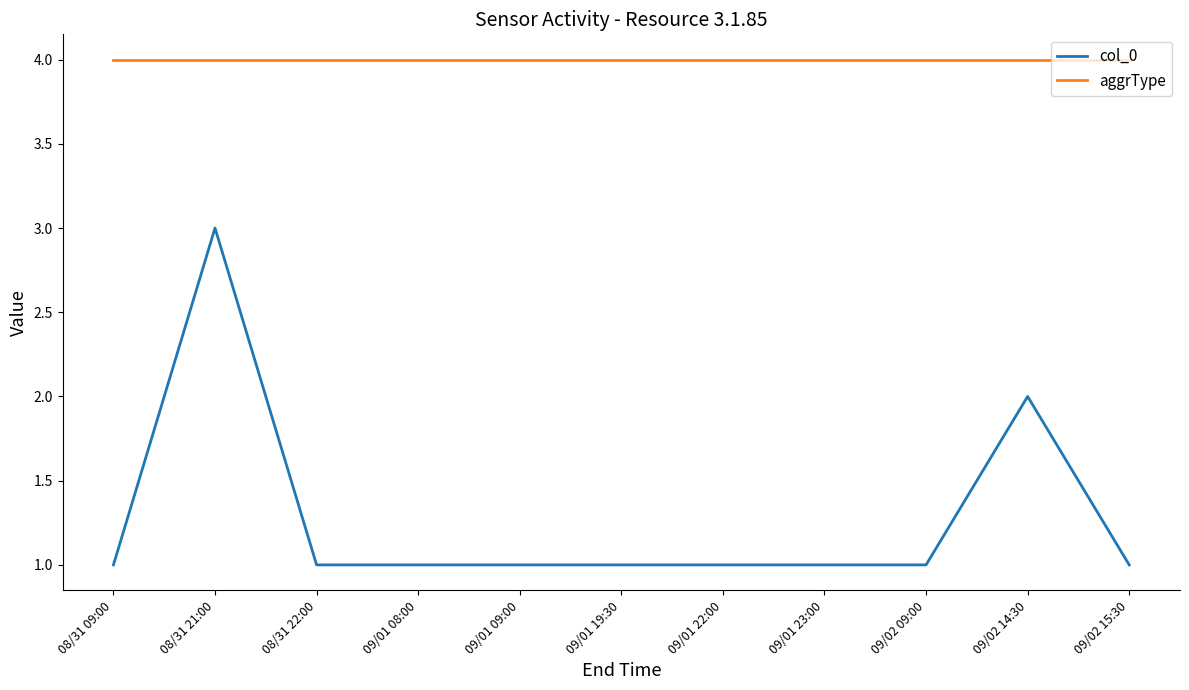

What is the minimum value for aggrType?

4